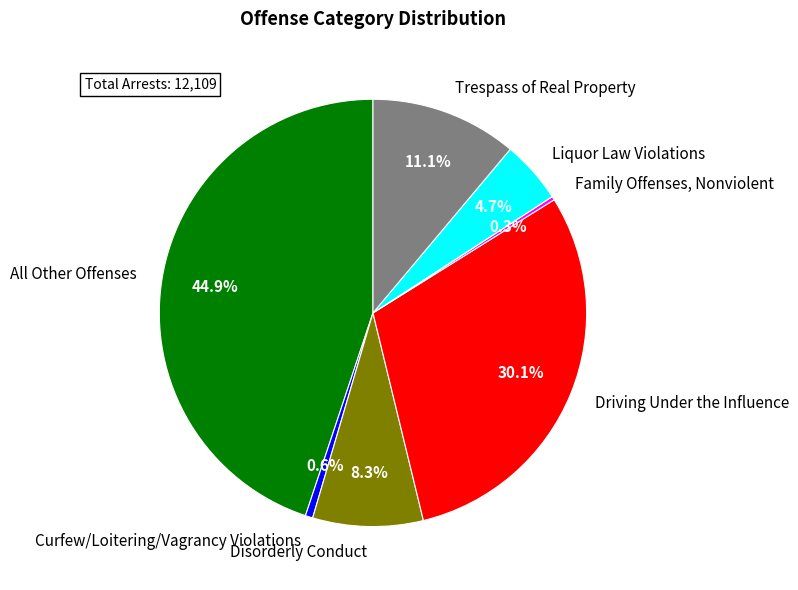

What is the ratio of the value at Disorderly Conduct to the value at Driving Under the Influence?

0.3